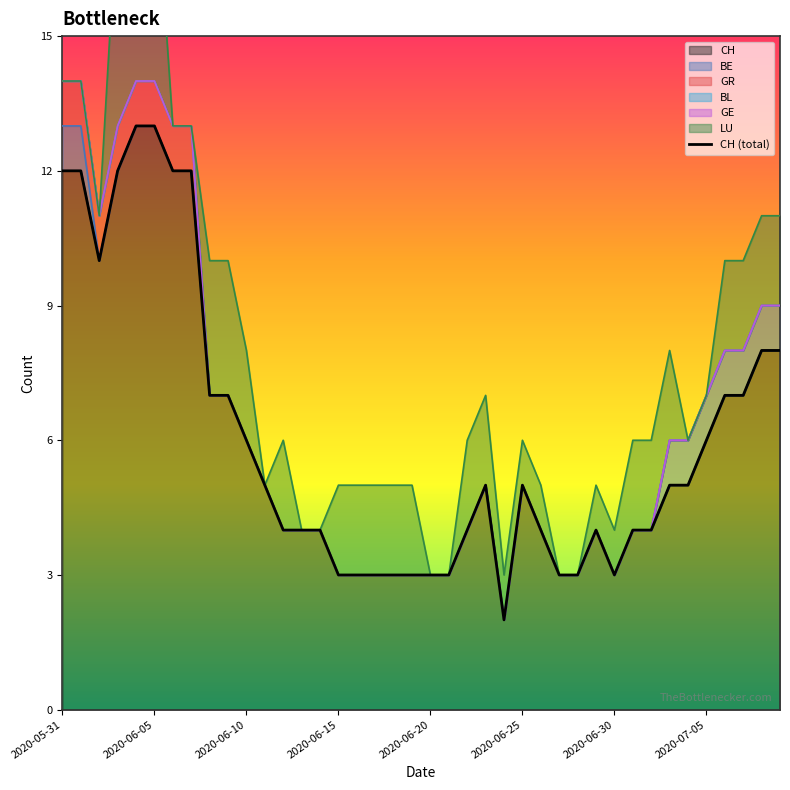

Which has a higher value, 13 or 31?

13